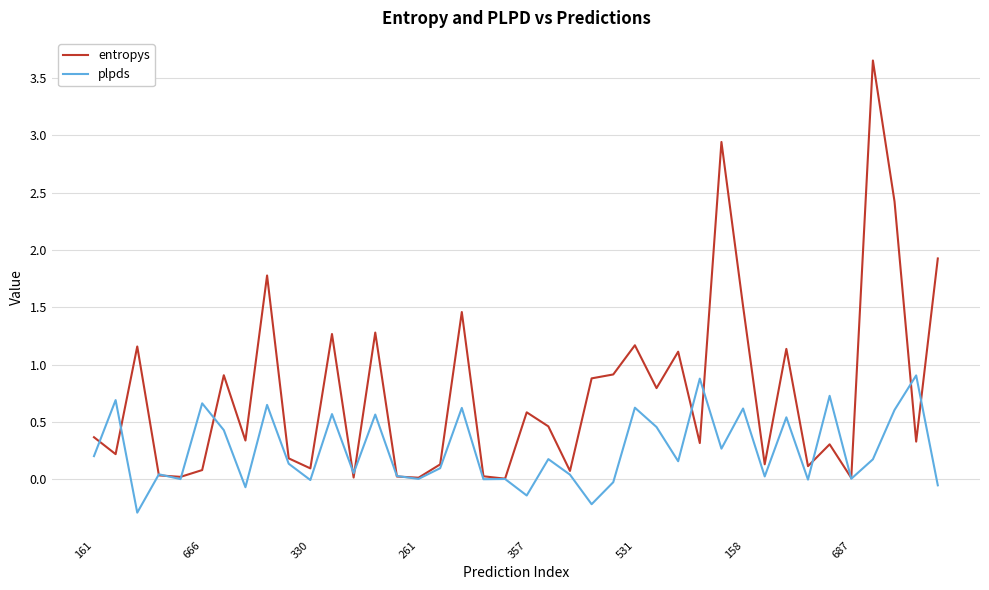

Which series has the largest total across all categories?

entropys